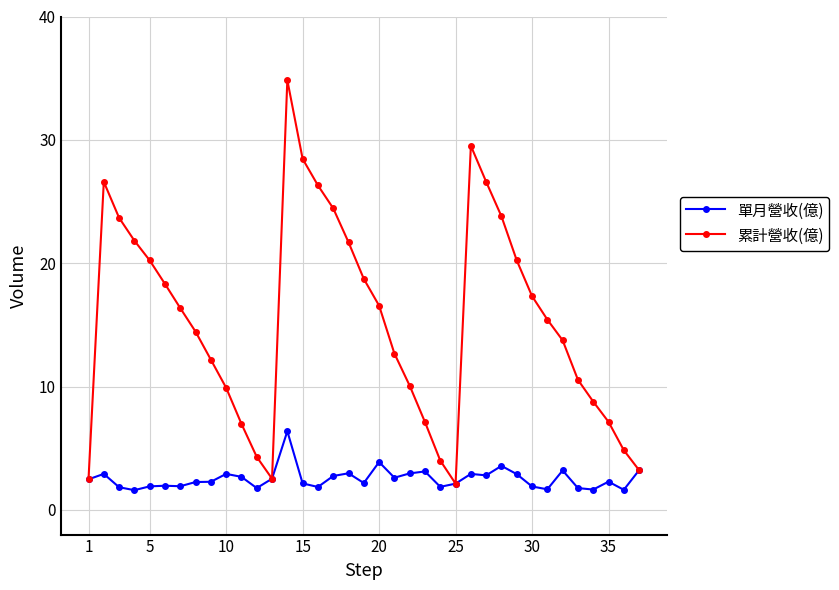

Which series has the largest range (max minus min)?

累計營收(億)